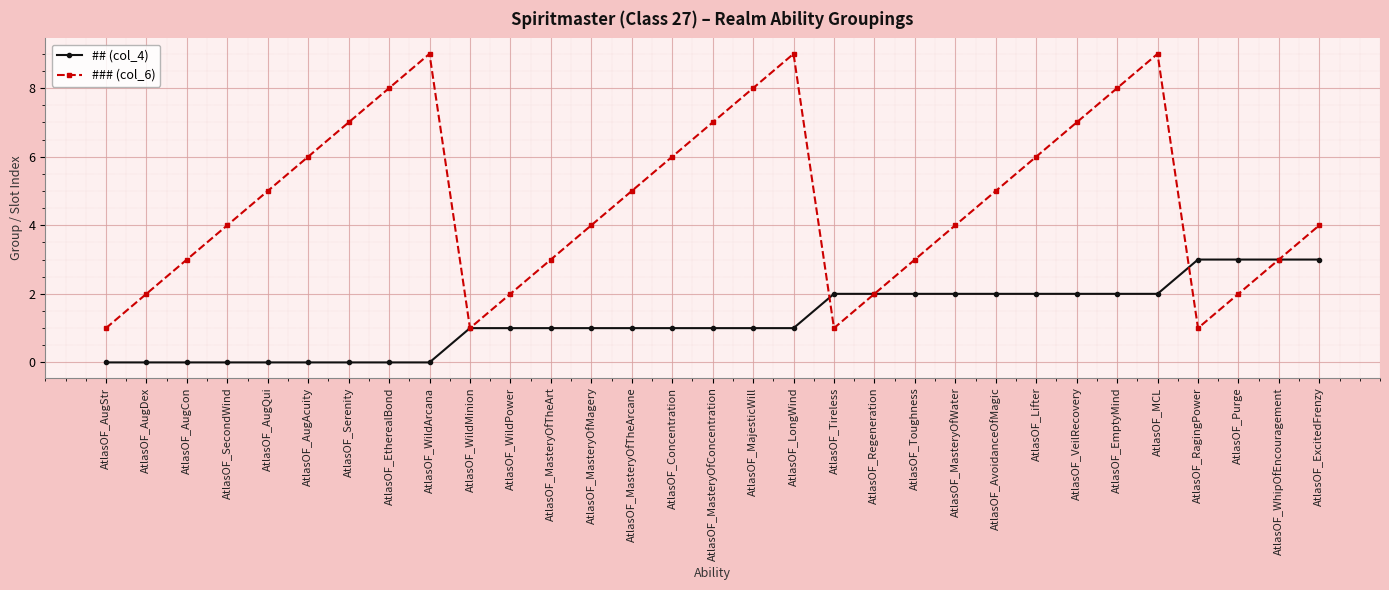

Which series has the widest spread of values?

### (col_6)